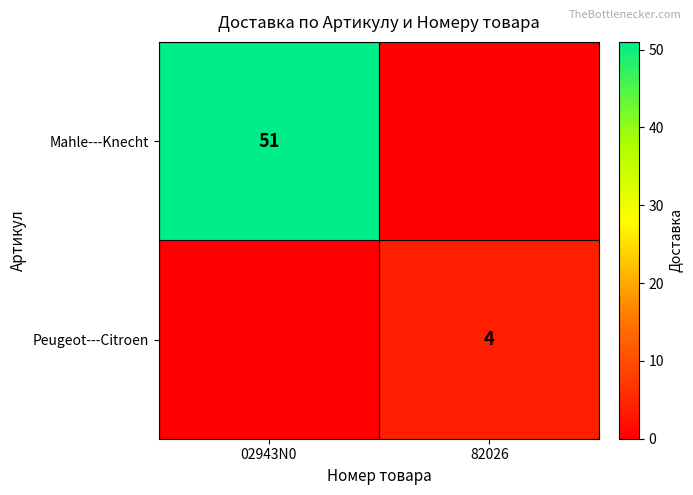

Is it true that Peugeot---Citroen equals 4 at 82026?

True